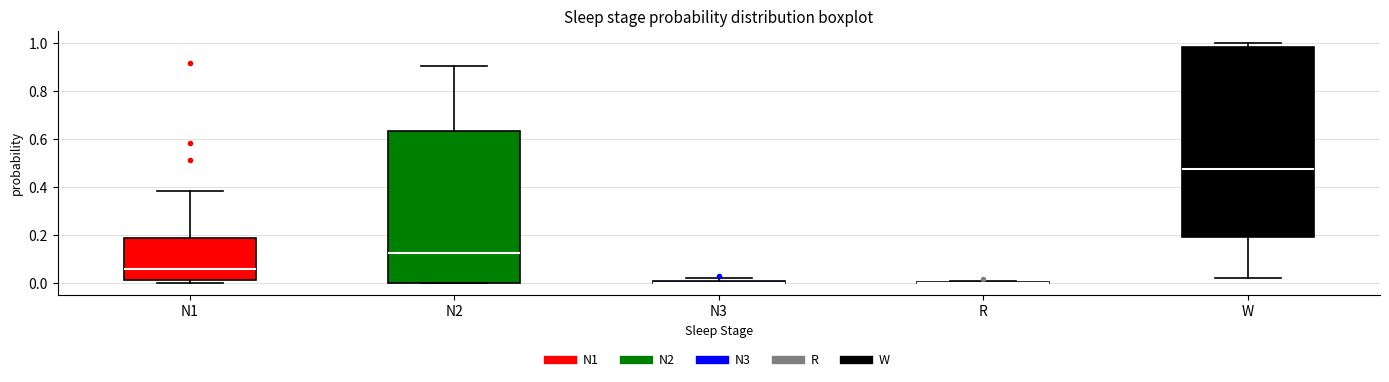

Comparing the boxes themselves (not the whiskers), which one is the tallest?

W